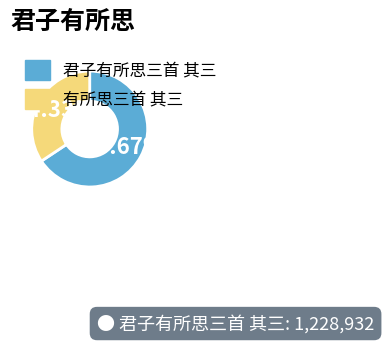

What is the smallest slice in the pie chart?

有所思三首 其三